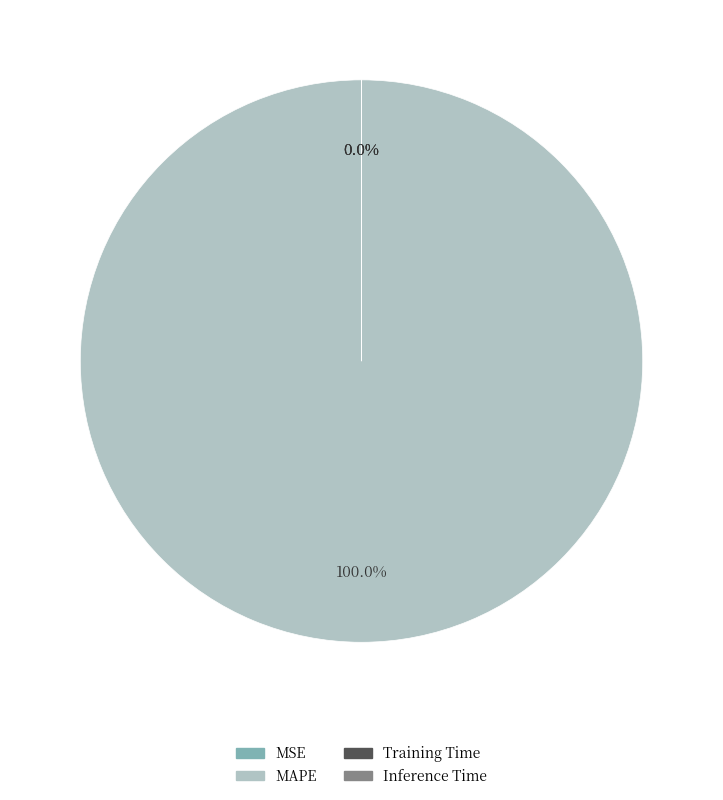

To the nearest percent, what is the average slice percentage?

25%